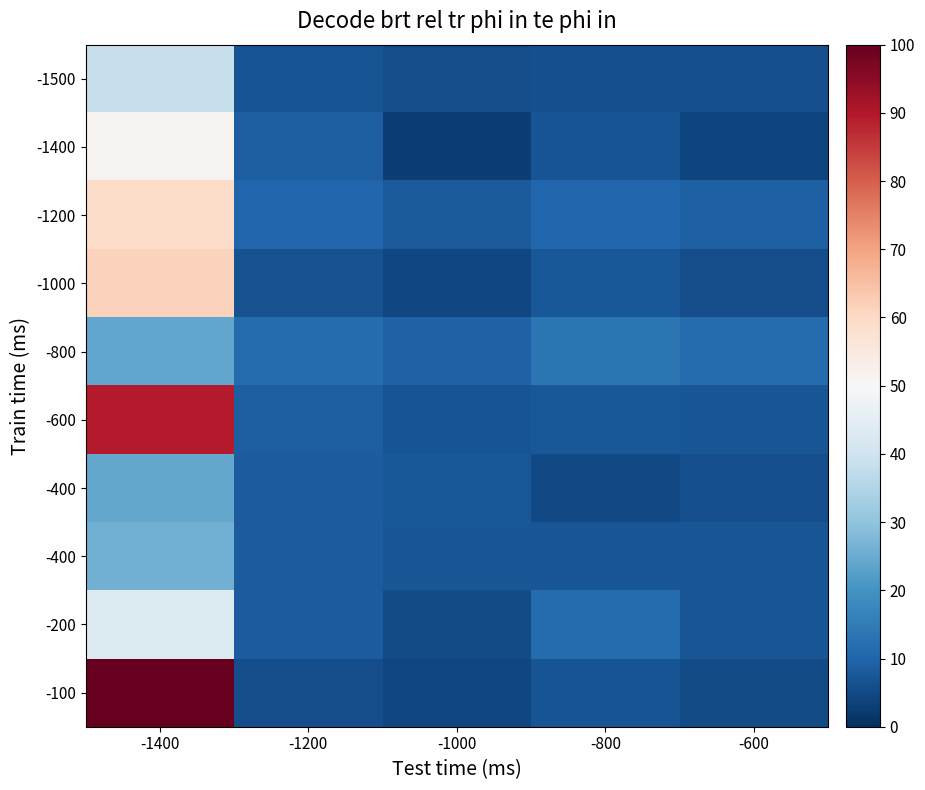

At how many categories does at least one series exceed 73?

1